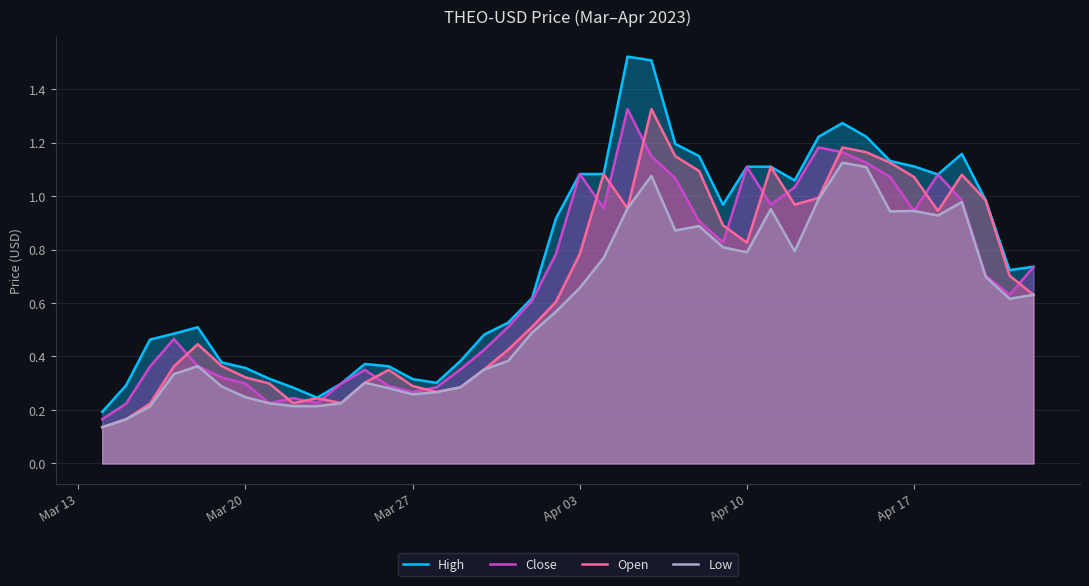

What are all the series names shown in the legend?

High, Close, Open, Low